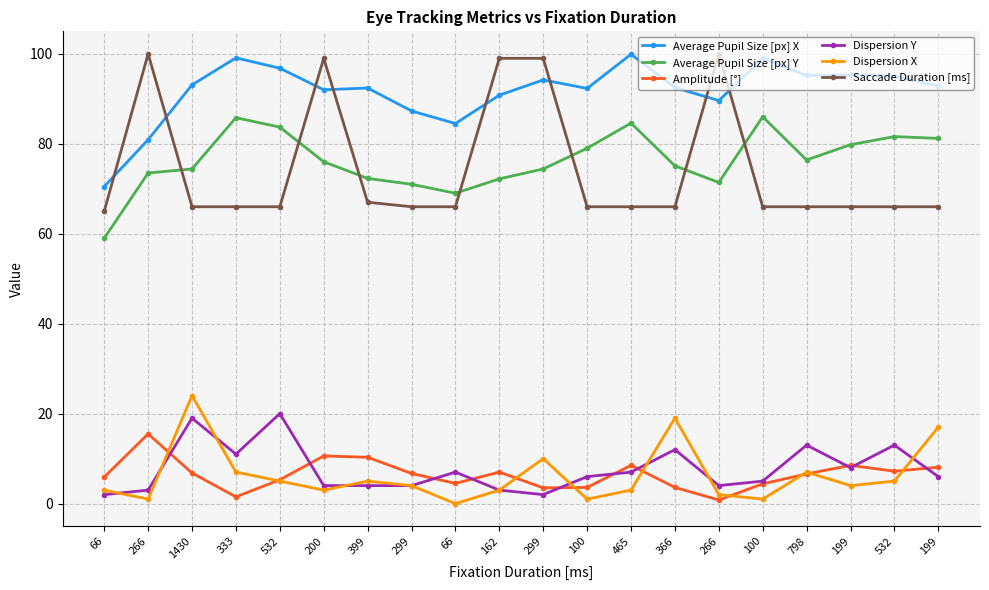

At which label does Dispersion Y first exceed 6?

1430